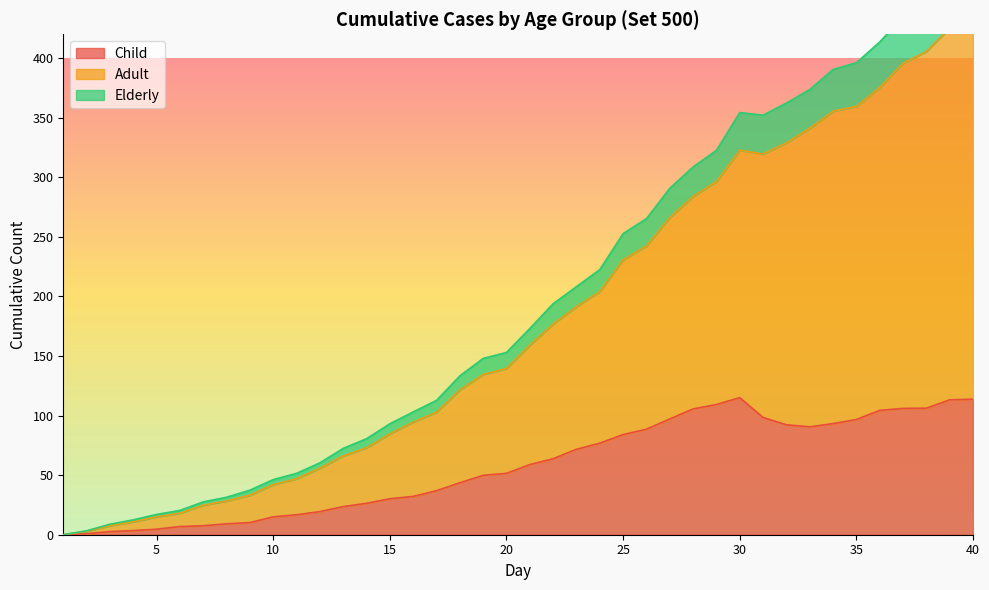

At which category does Elderly reach its first local peak?

30